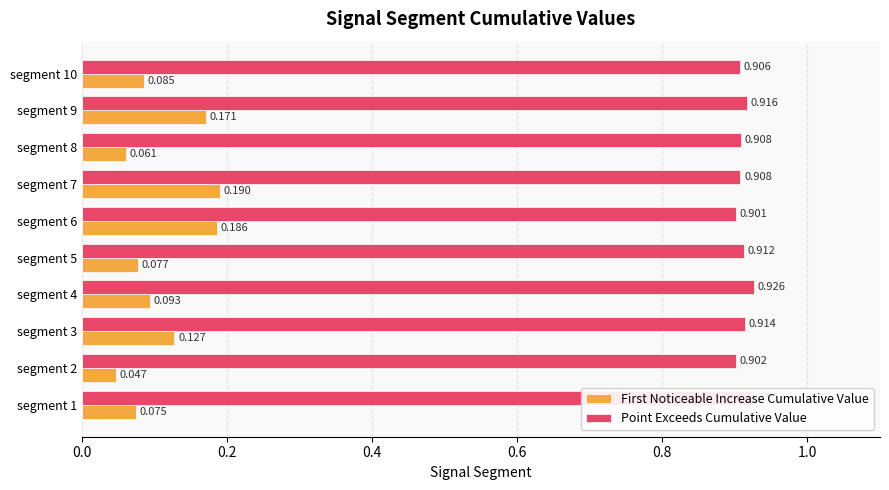

List the series in order of their overall mean, lowest first.

First Noticeable Increase Cumulative Value, Point Exceeds Cumulative Value